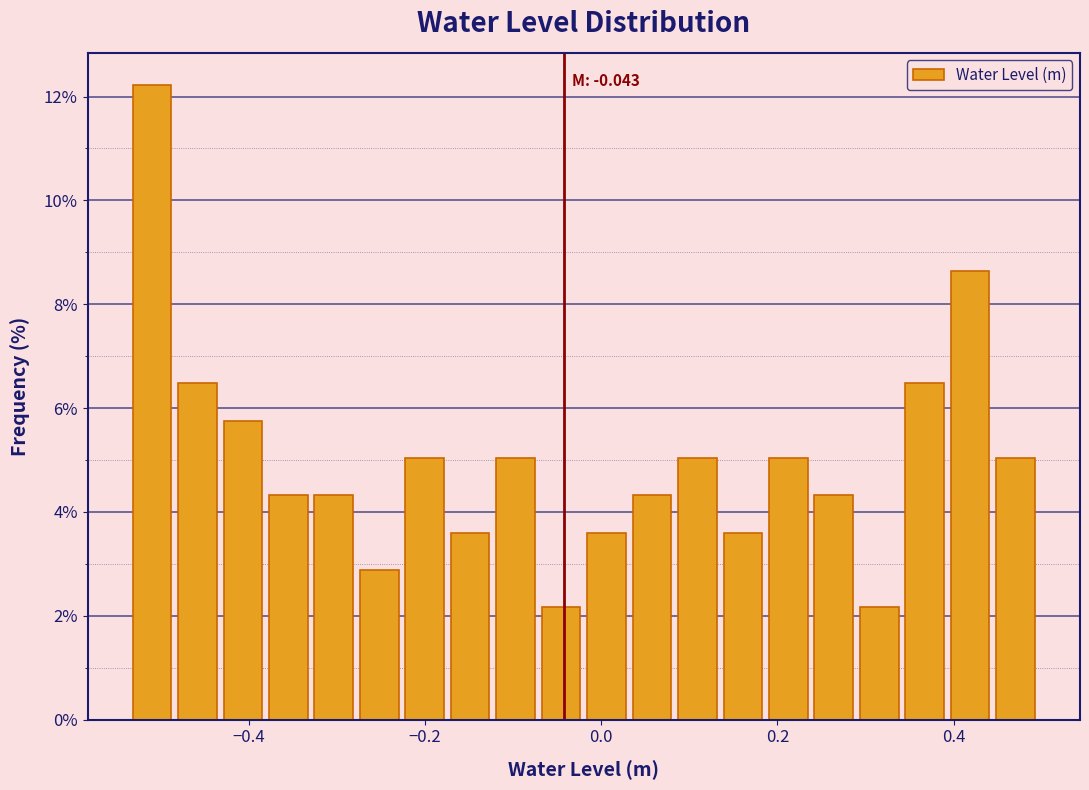

Around what value on the x-axis is the tallest bar? Give the approximate position of its centre, as read against the axis.

-0.50